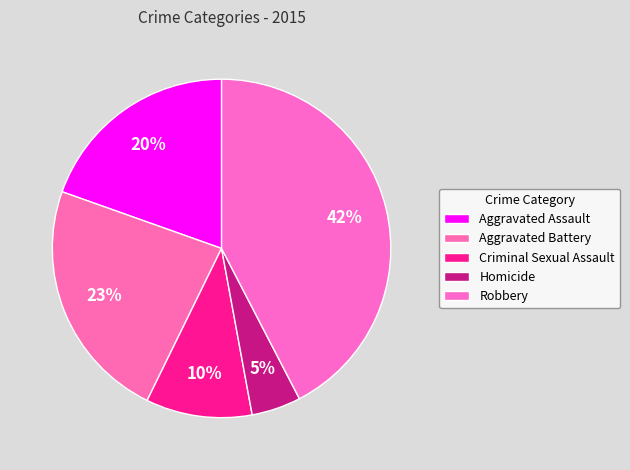

Which category has the biggest portion of the pie?

Robbery